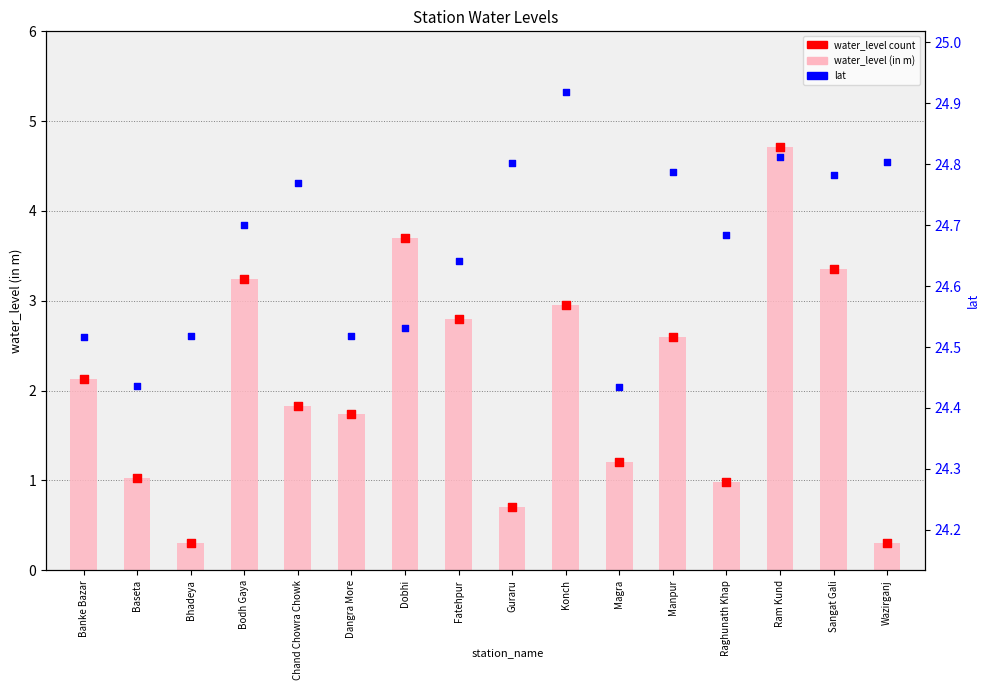

At how many categories does at least one series exceed 17?

16